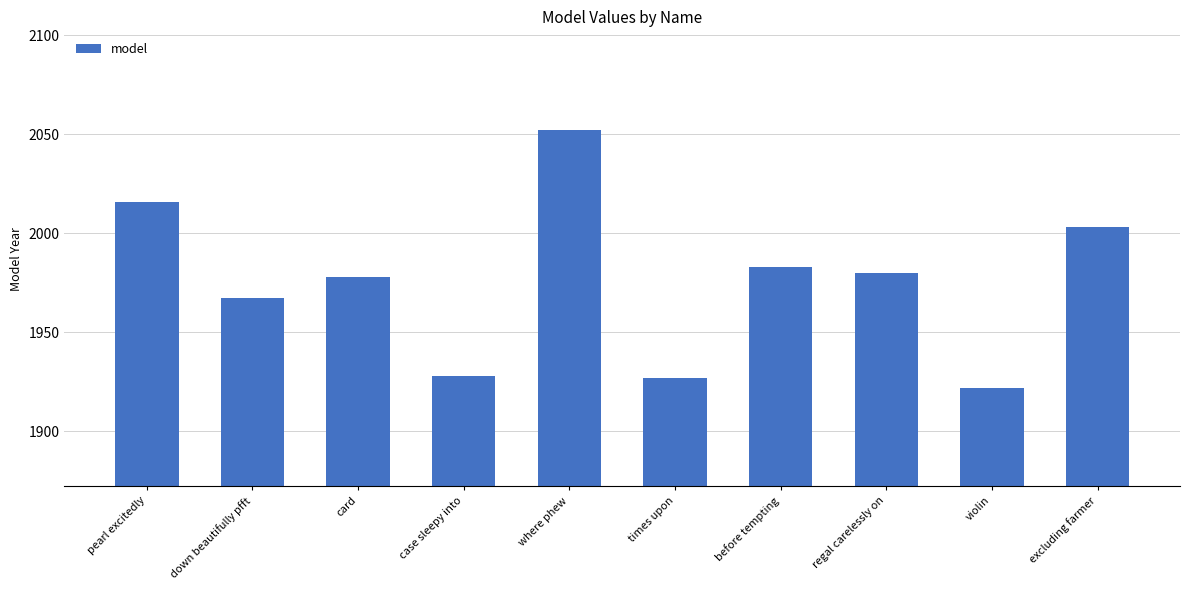

What is the ratio of the value at case sleepy into to the value at before tempting?

1.0